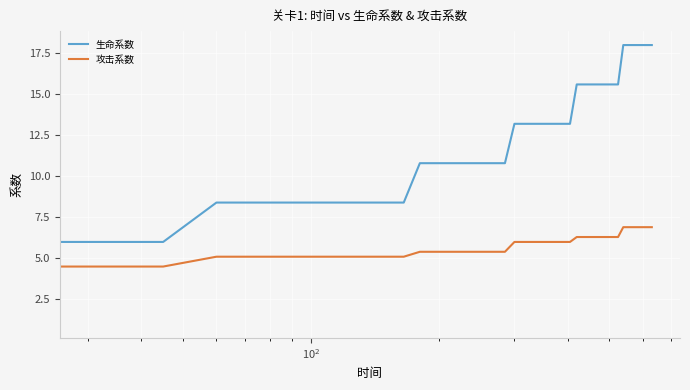

At how many categories does at least one series exceed 8?

36